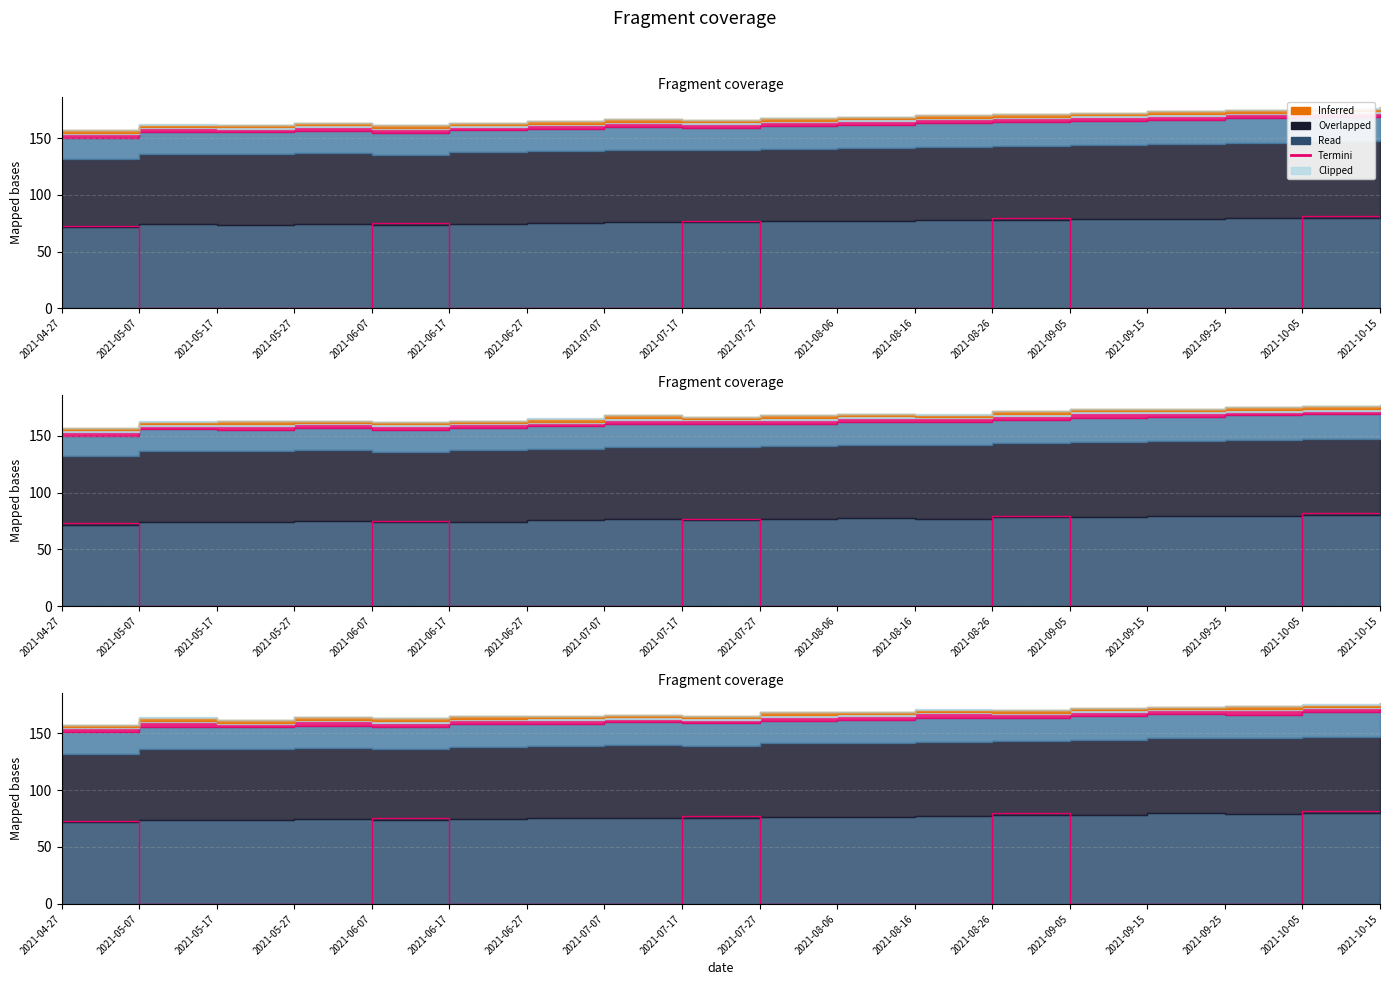

List the labels in order of value, smallest first.

2021-05-07, 2021-05-17, 2021-05-27, 2021-06-17, 2021-06-27, 2021-07-07, 2021-07-27, 2021-08-06, 2021-08-16, 2021-09-05, 2021-09-15, 2021-09-25, 2021-10-15, 2021-04-27, 2021-06-07, 2021-07-17, 2021-08-26, 2021-10-05